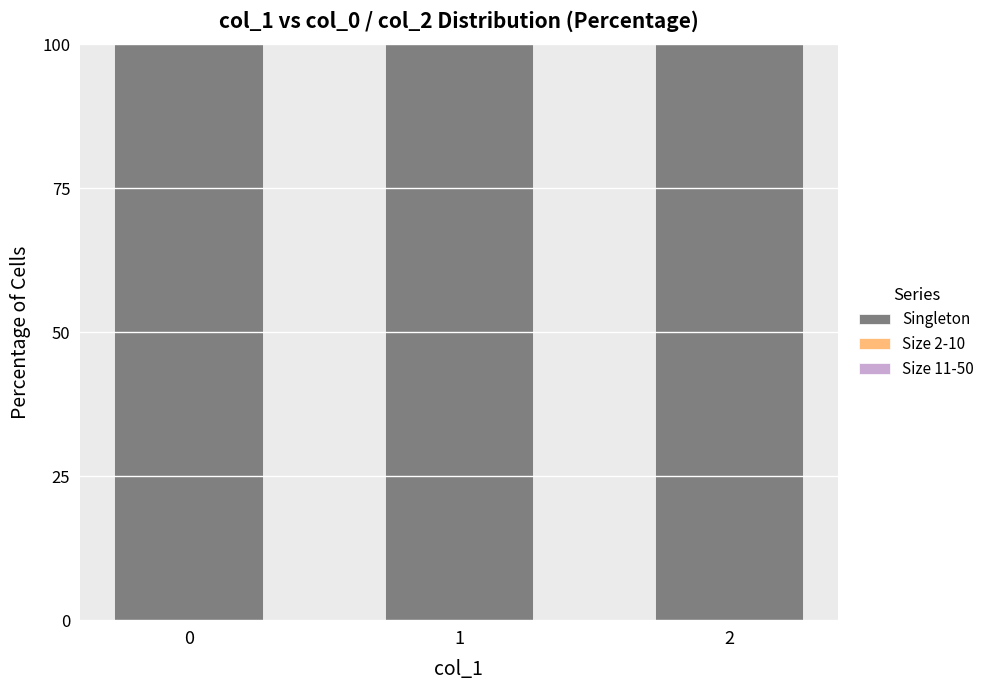

The value of Singleton at 1 is 24.7. True or false?

False